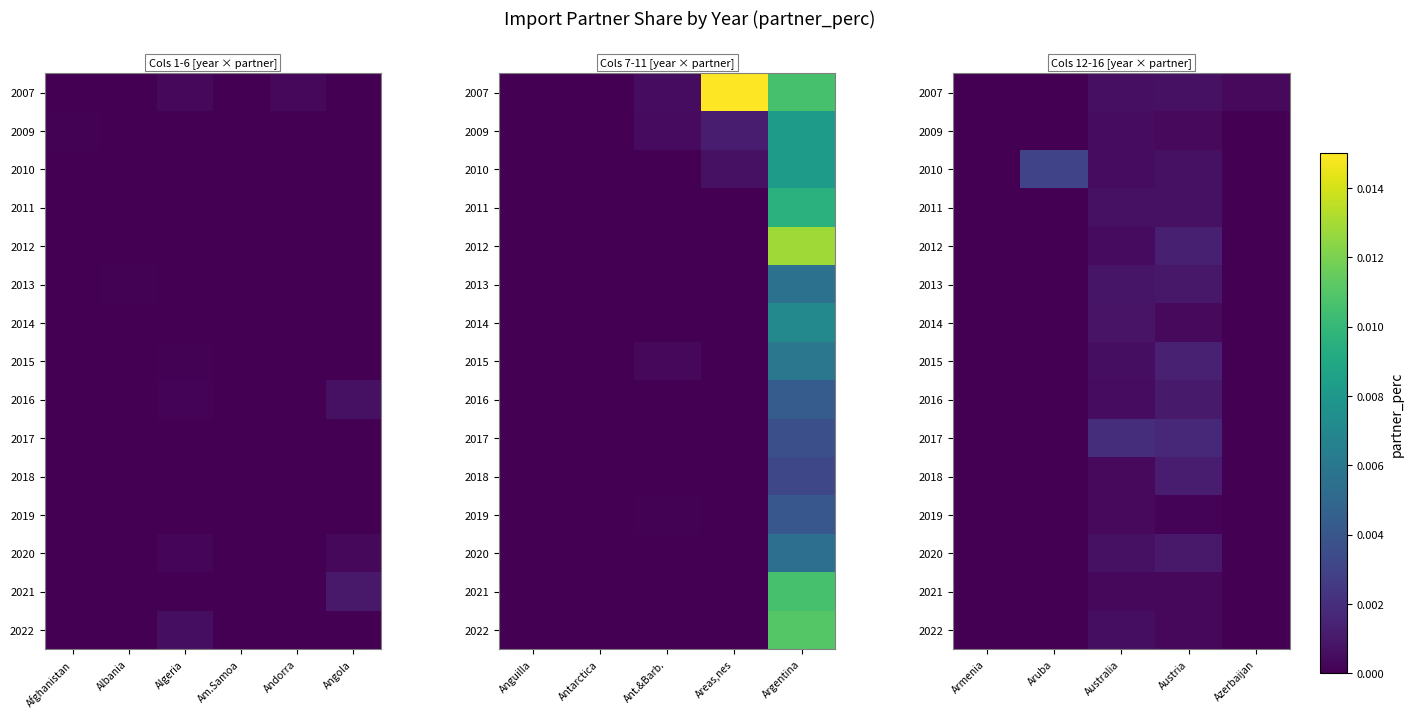

How many series are shown in this chart?

15